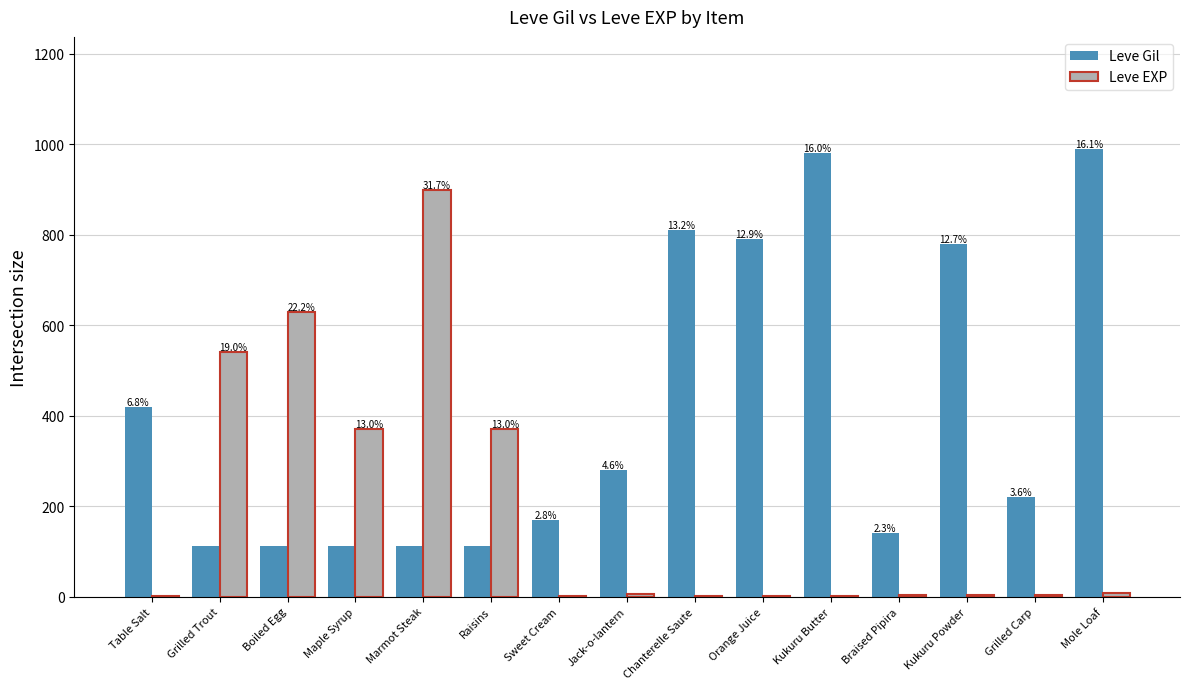

How many groups of bars are there?

15